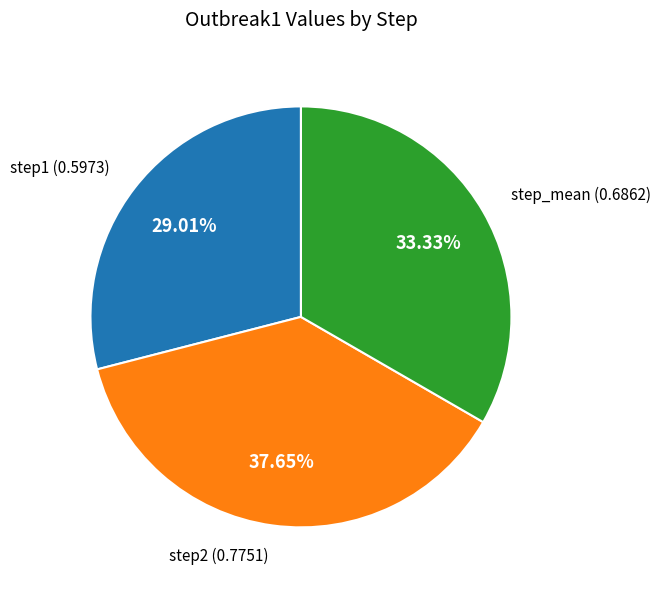

Is there a majority slice in this chart?

No